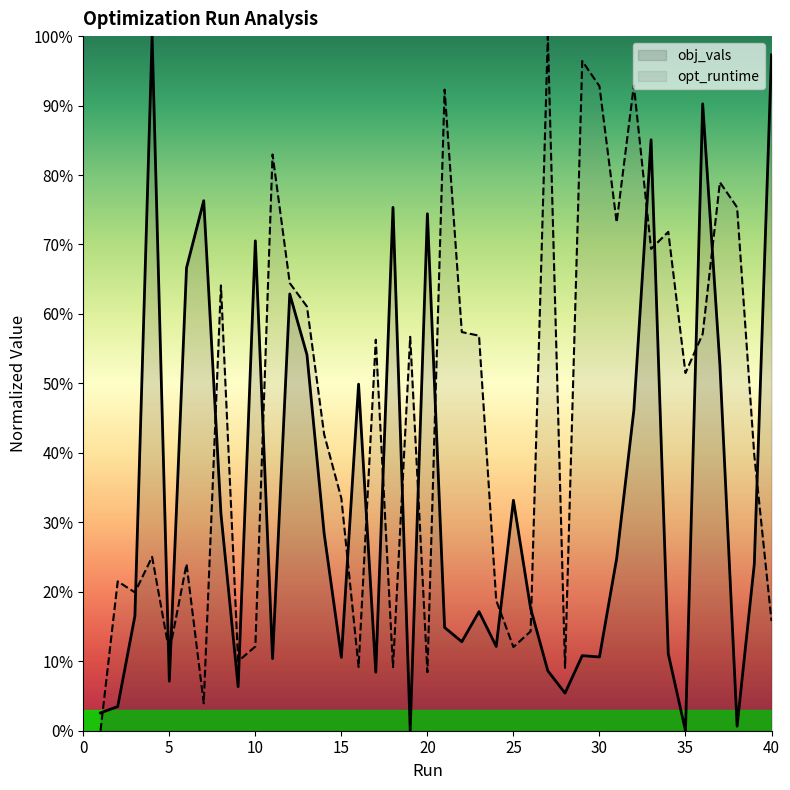

At how many categories does at least one series exceed 0?

40